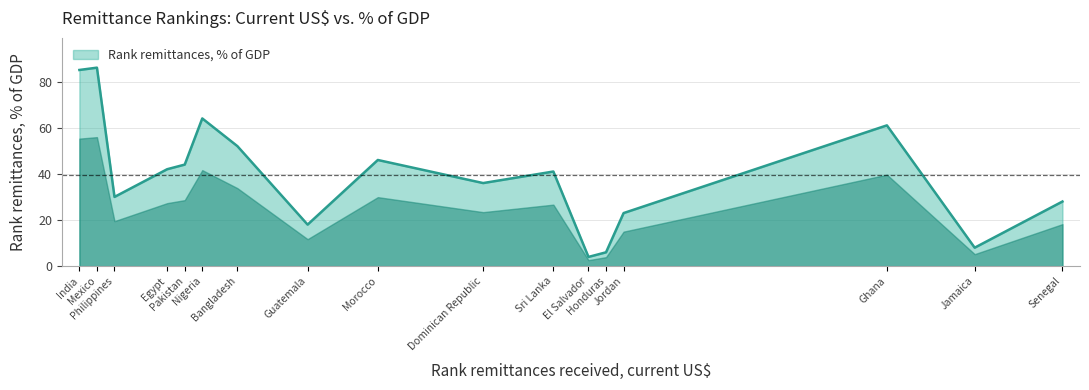

The chart shows a value of 11 at Pakistan. True or false?

False